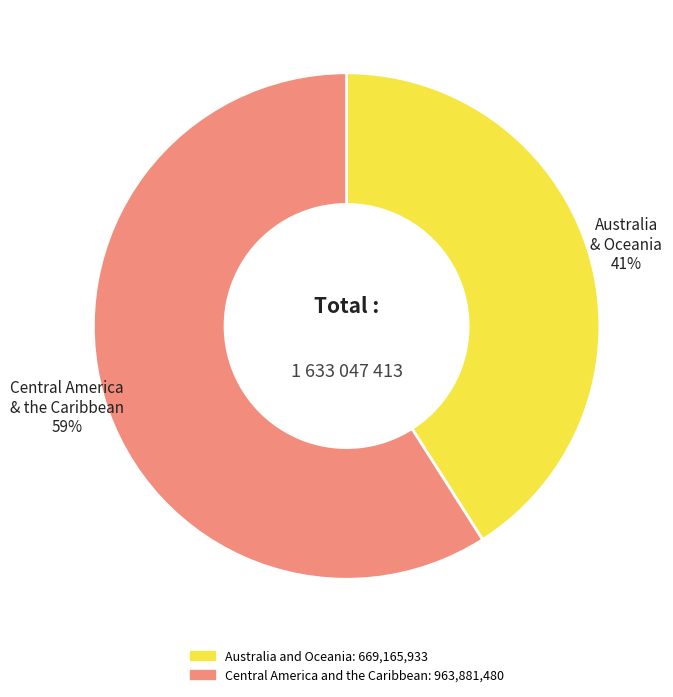

To the nearest percent, what percentage of the pie is Australia and Oceania?

41%